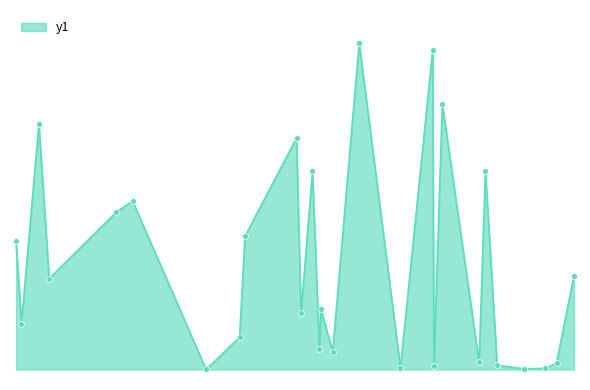

Is this an area chart (filled region under the line)?

Yes